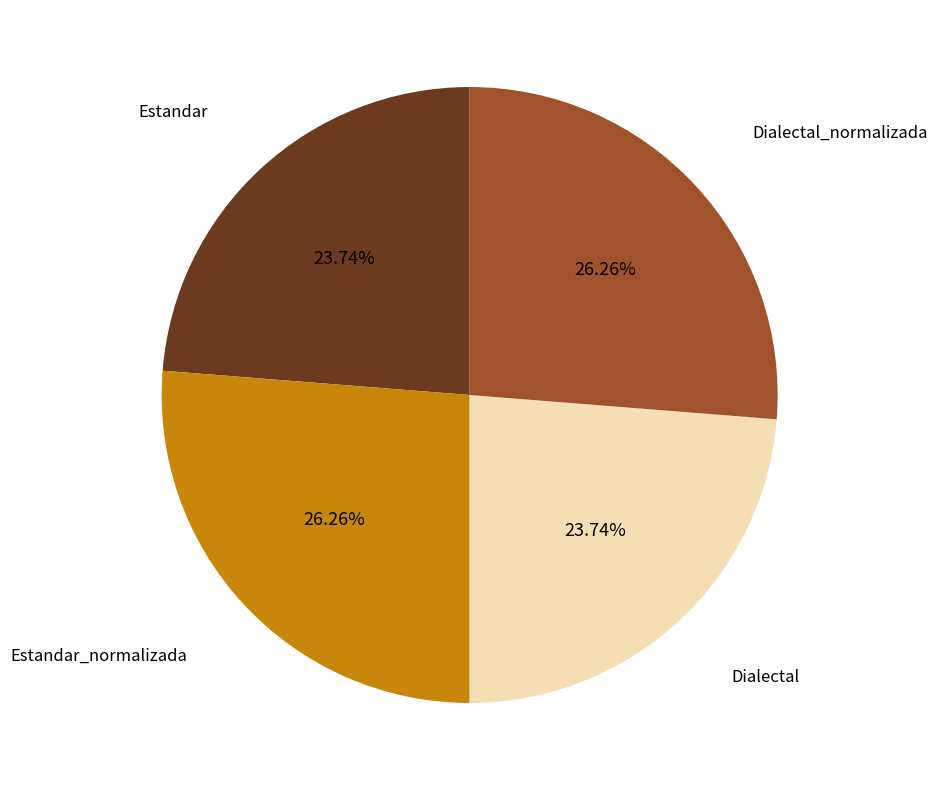

Does any single category account for the majority?

No